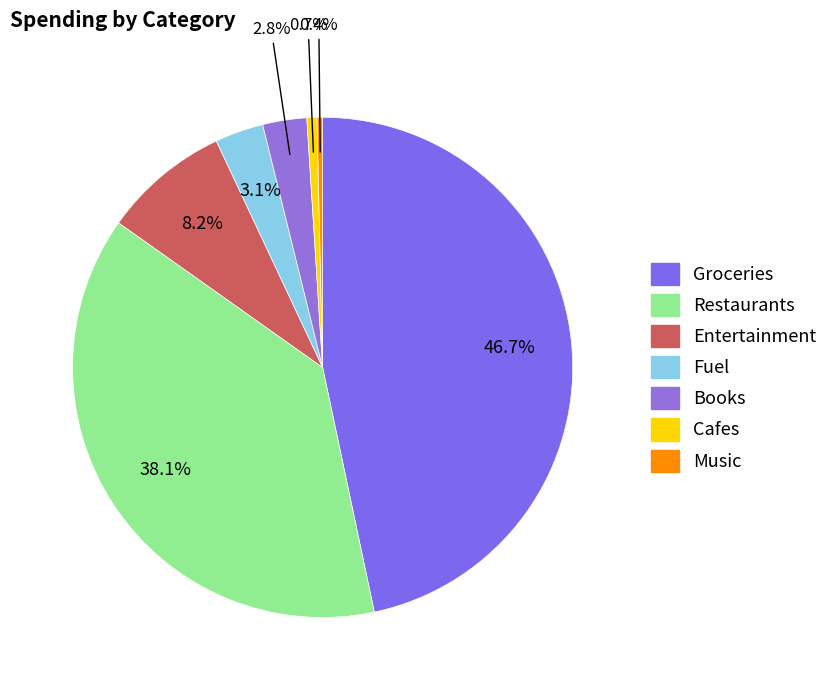

Is there a majority slice in this chart?

No